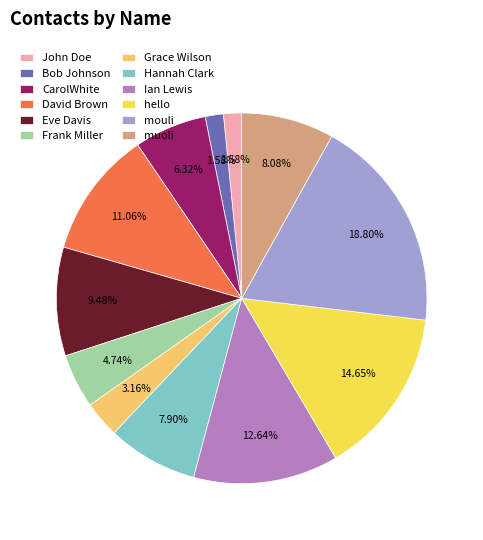

To the nearest percent, what percentage of the pie is John Doe?

2%